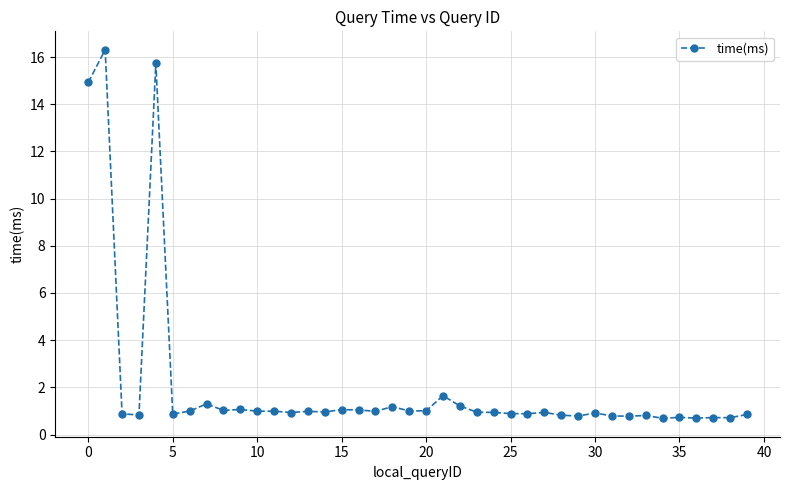

What is the value of the 13th point from the left?

0.9